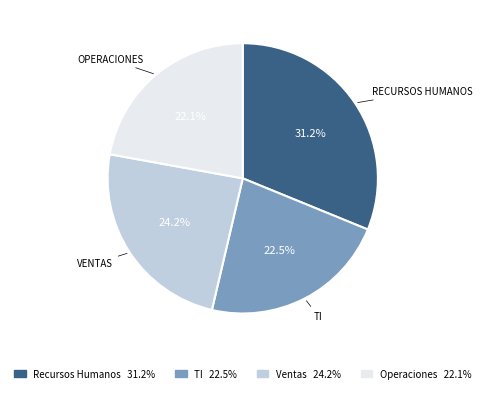

Does any single category account for the majority?

No